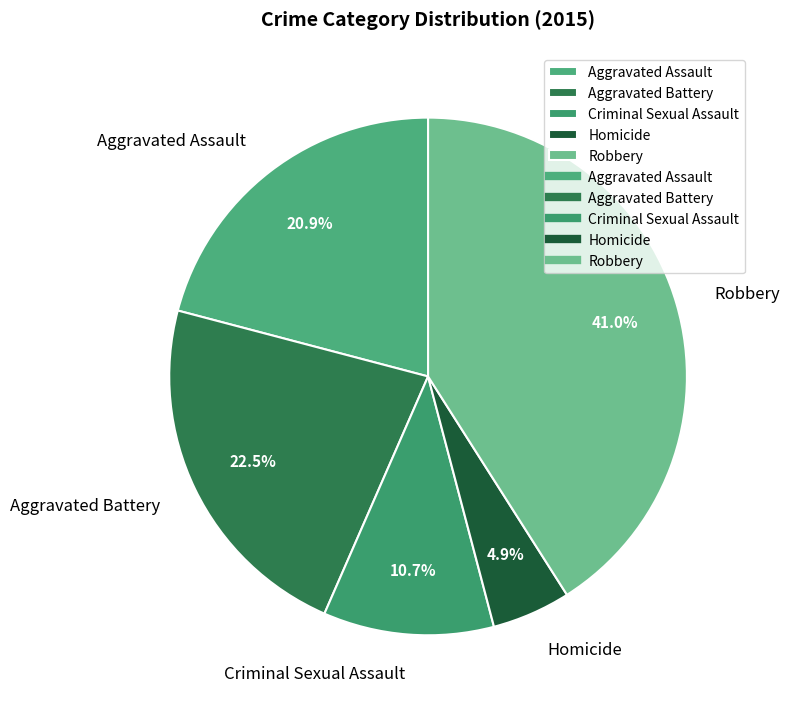

Count the number of slices in the pie.

5